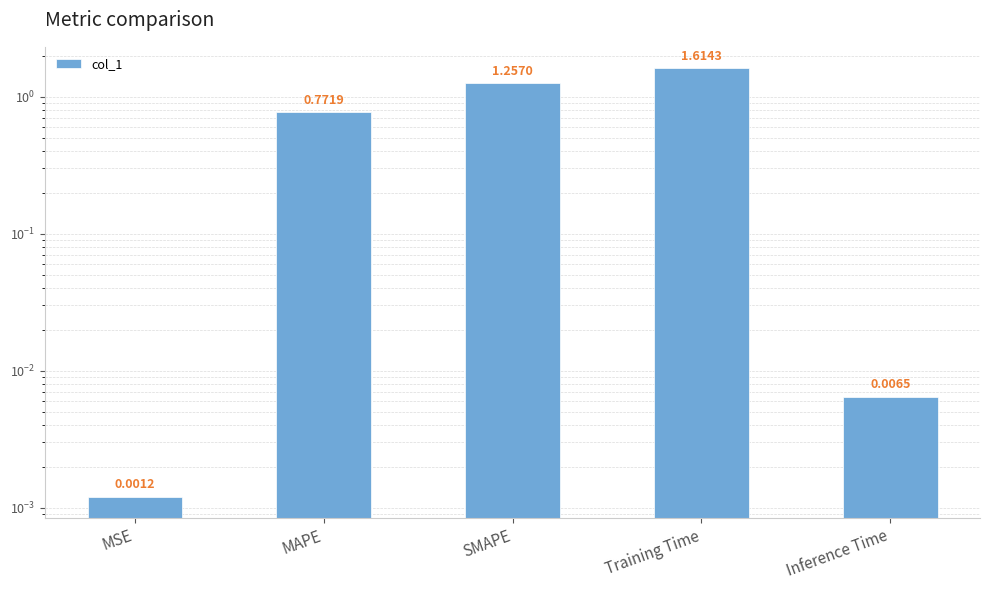

Reading left to right, what are all the values shown in this chart?

0.0	0.8	1.3	1.6	0.0